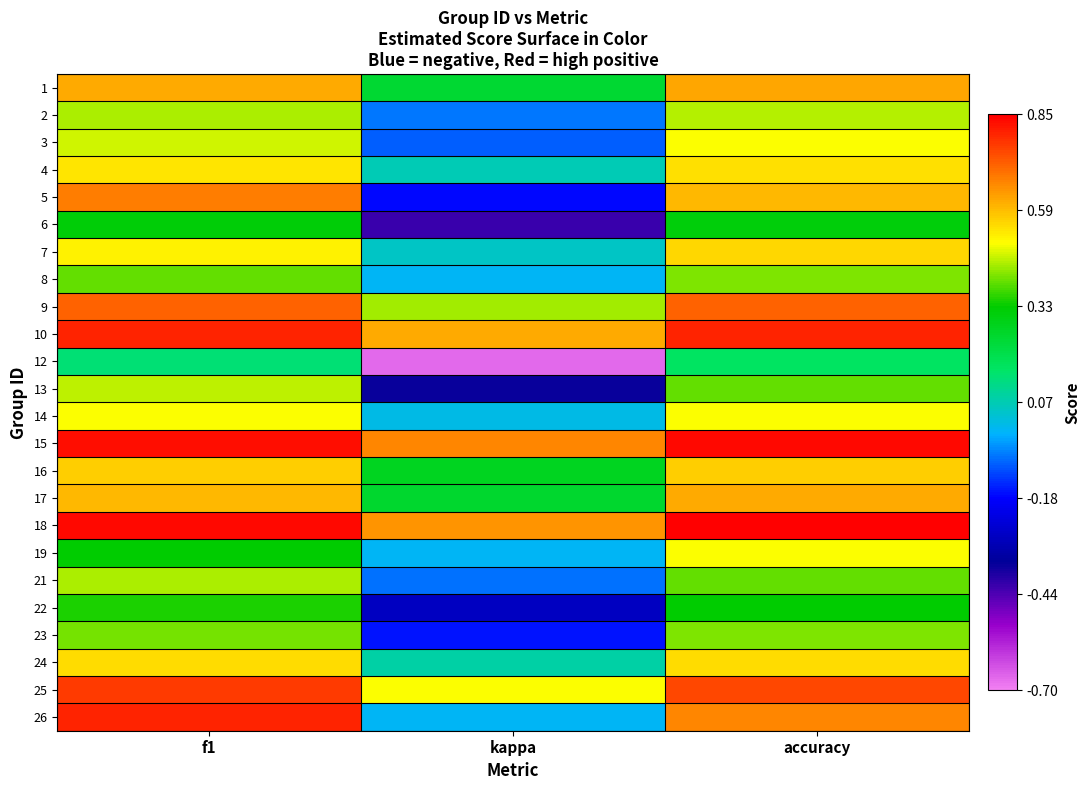

What is the smallest value displayed?

-0.7